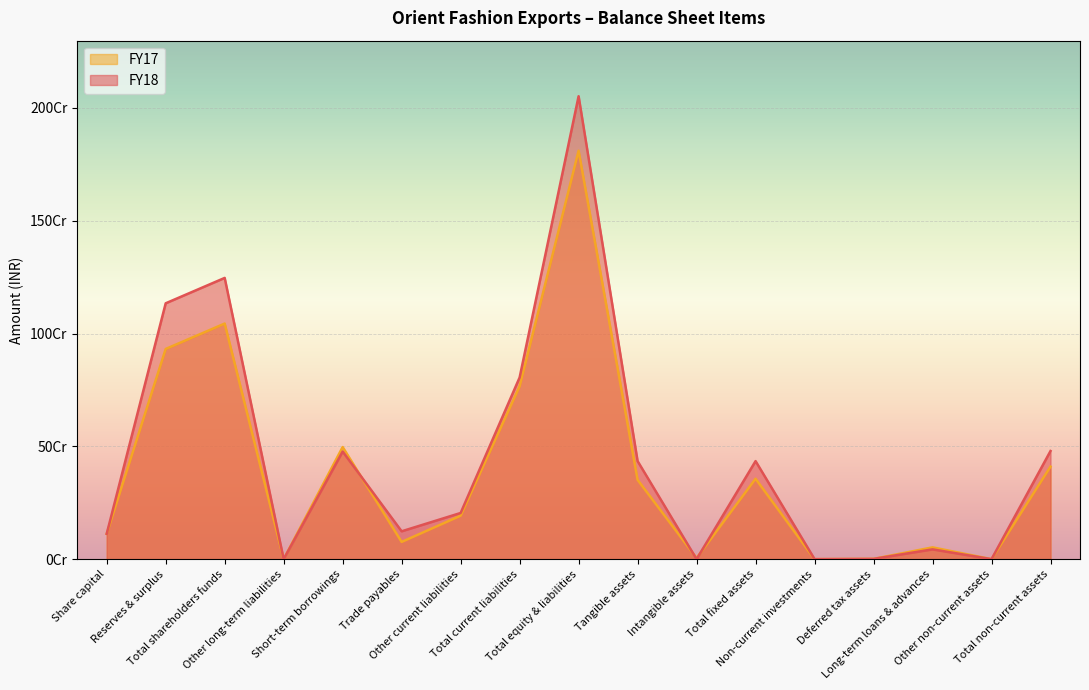

Where do FY18 and FY17 first cross each other?

Short-term borrowings and Trade payables